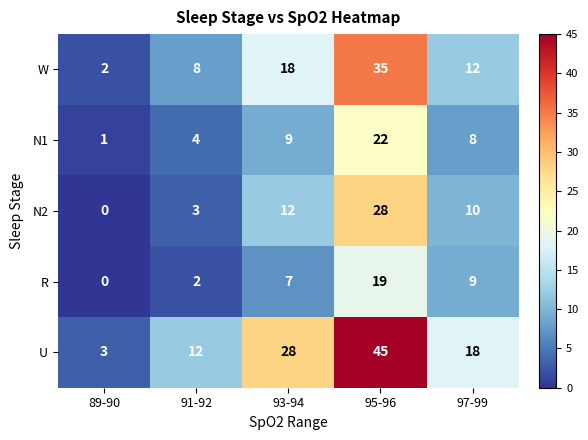

Which category has the highest value in the N1 series?

95-96